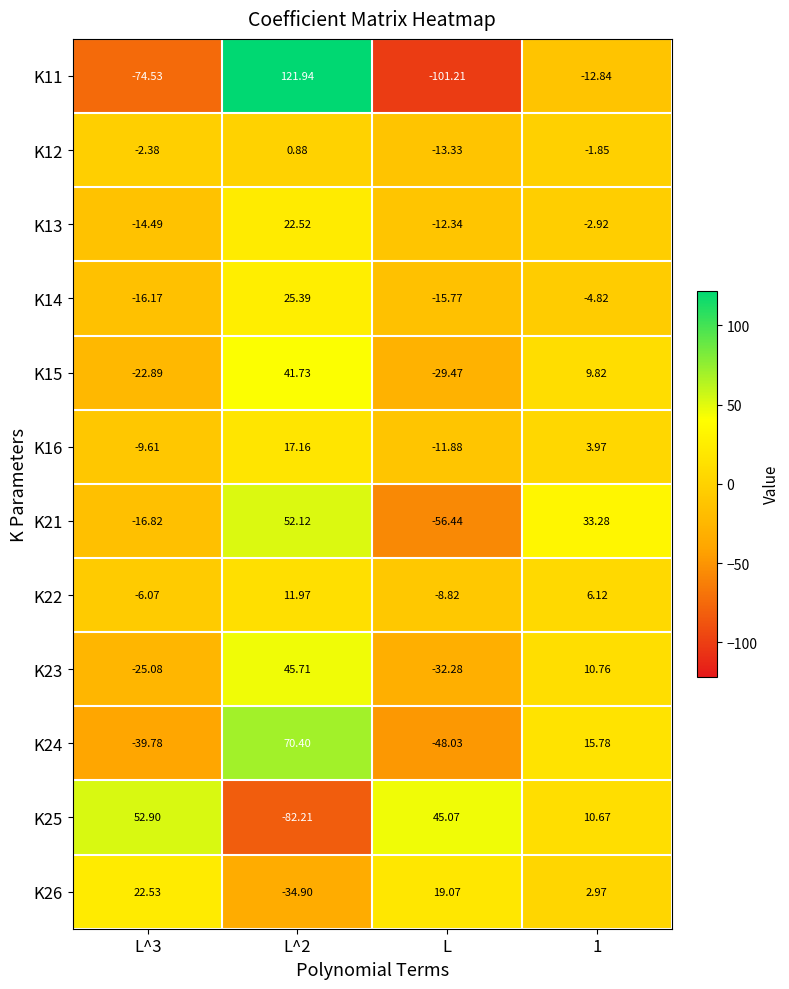

What is the spread (max minus min) of values at L^3?

127.4